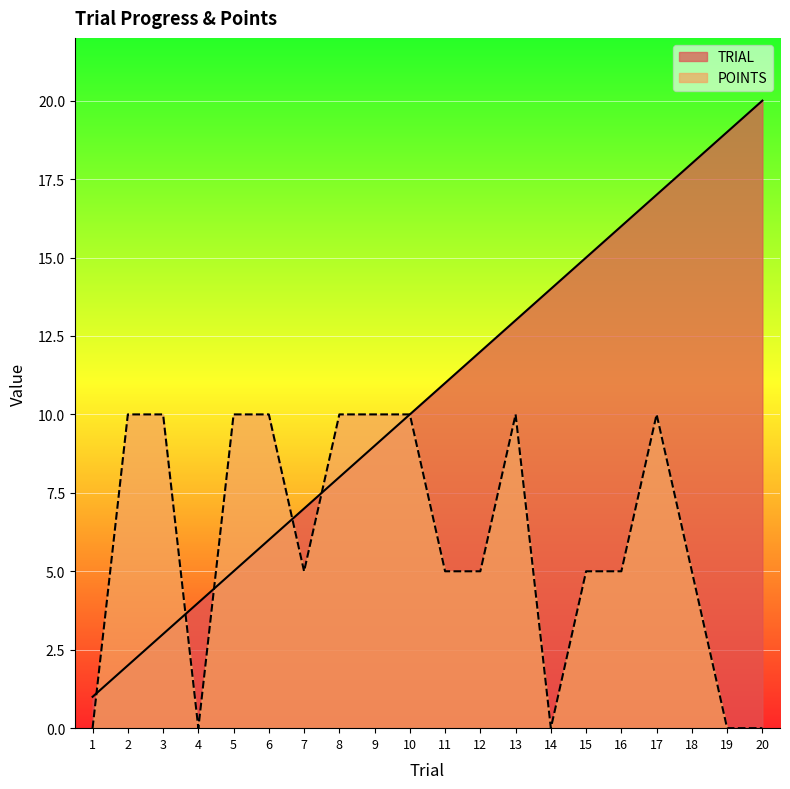

True or false: TRIAL has a value of 4 at 7.

False